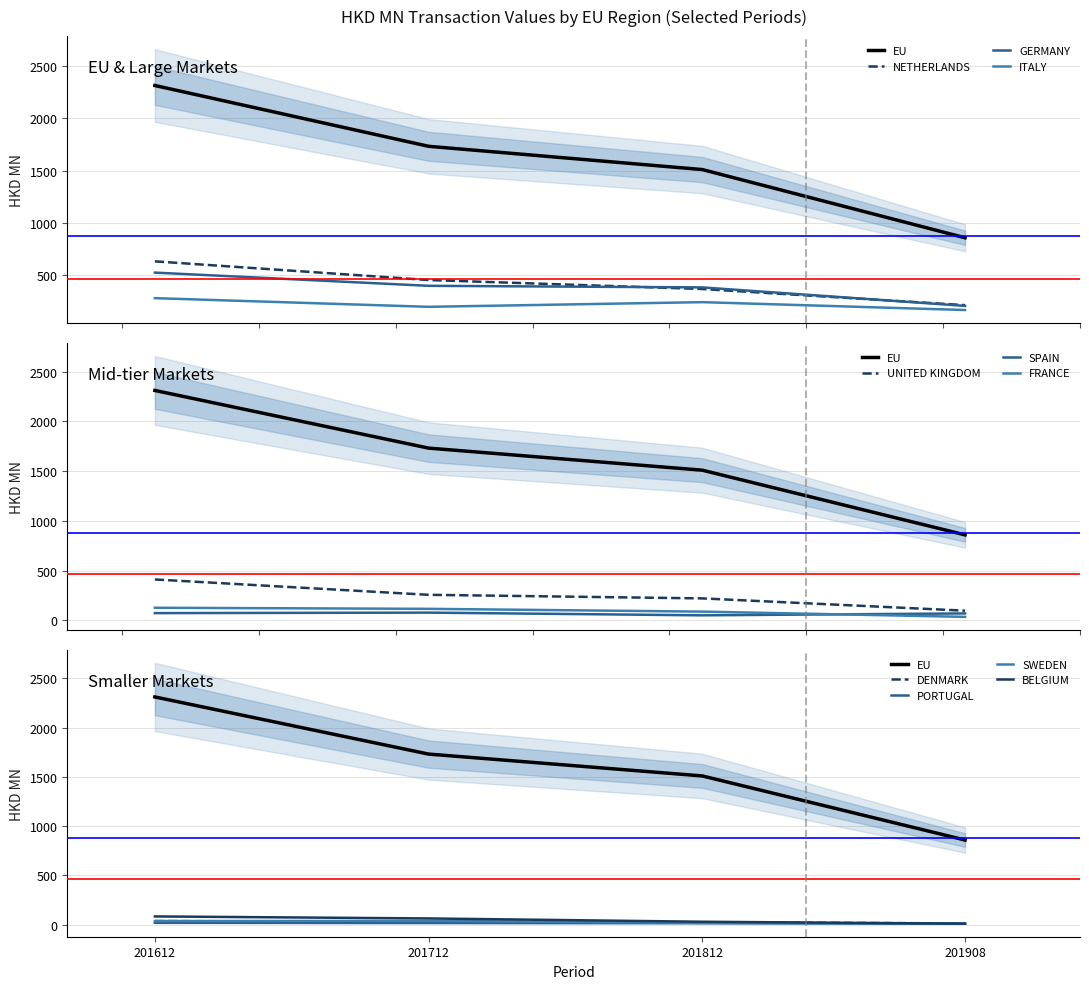

Where is 201612 nearest to the value 1164?

NETHERLANDS